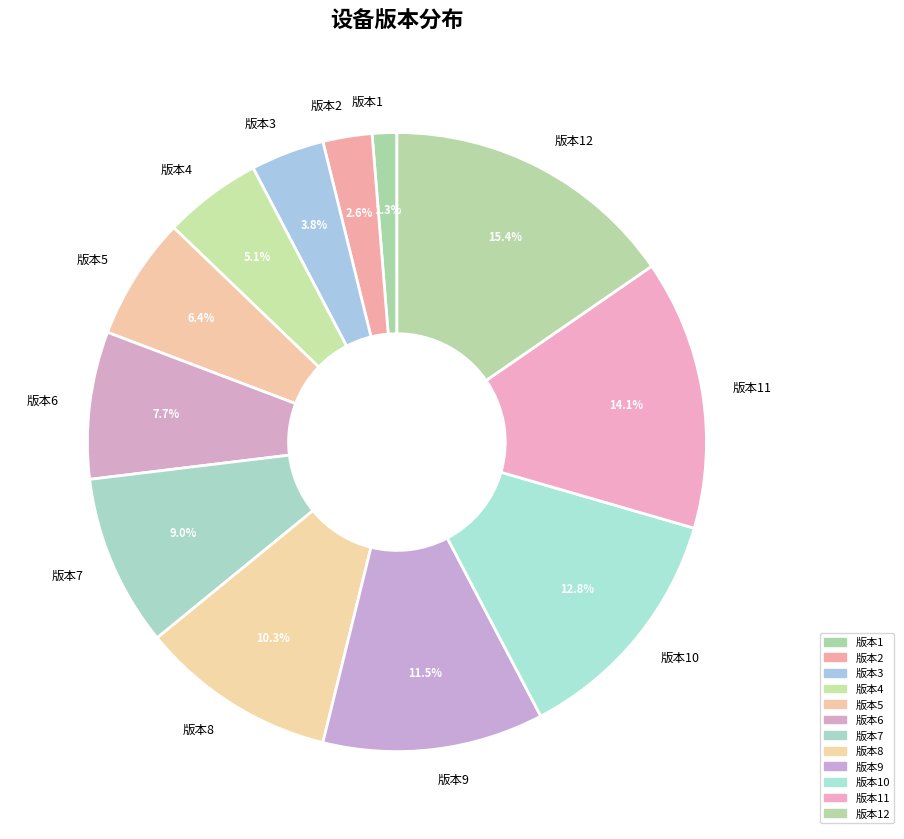

Does 版本1 account for over 50% of the chart?

No